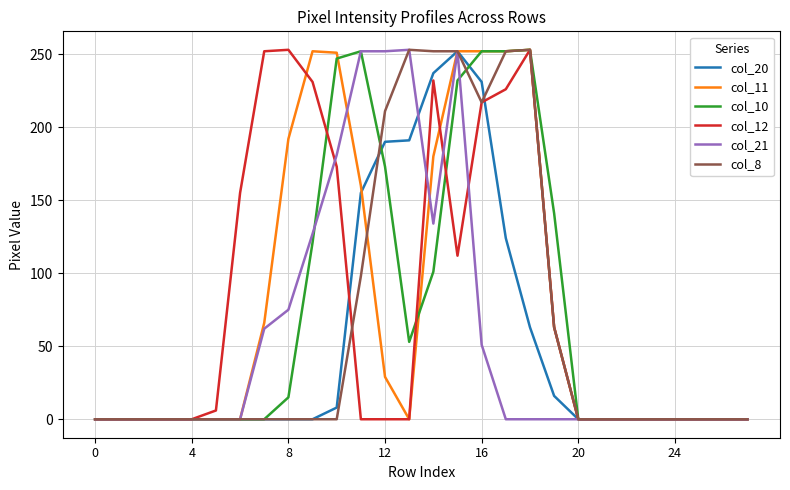

What is the sum of all col_11 values?

2202